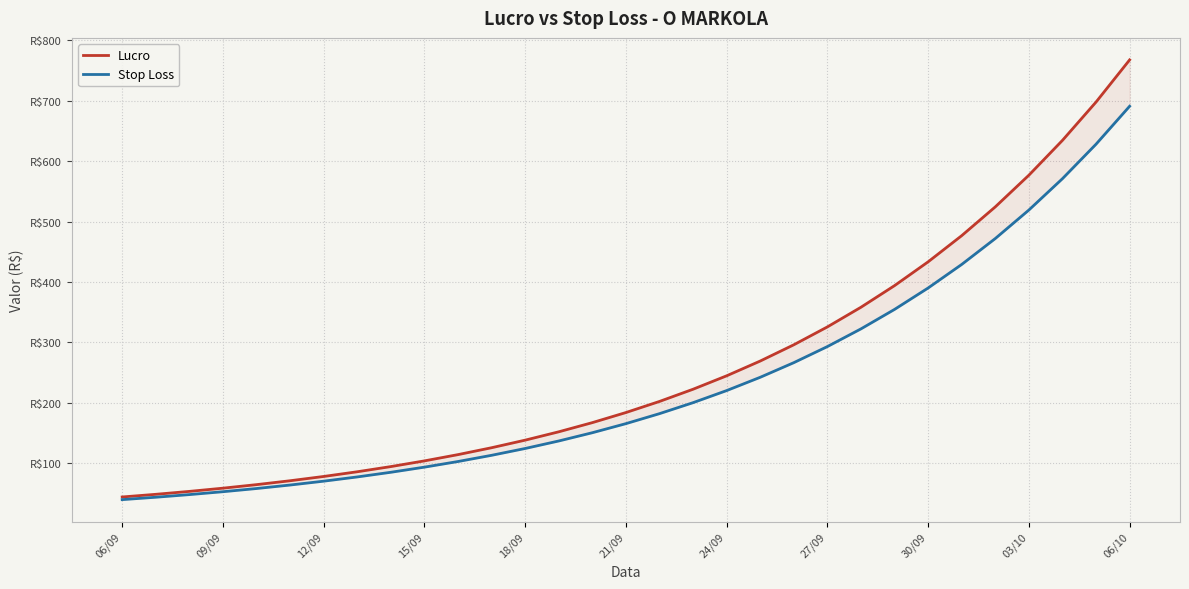

What is the sum of the Lucro values at 06/09 and 29?

742.0